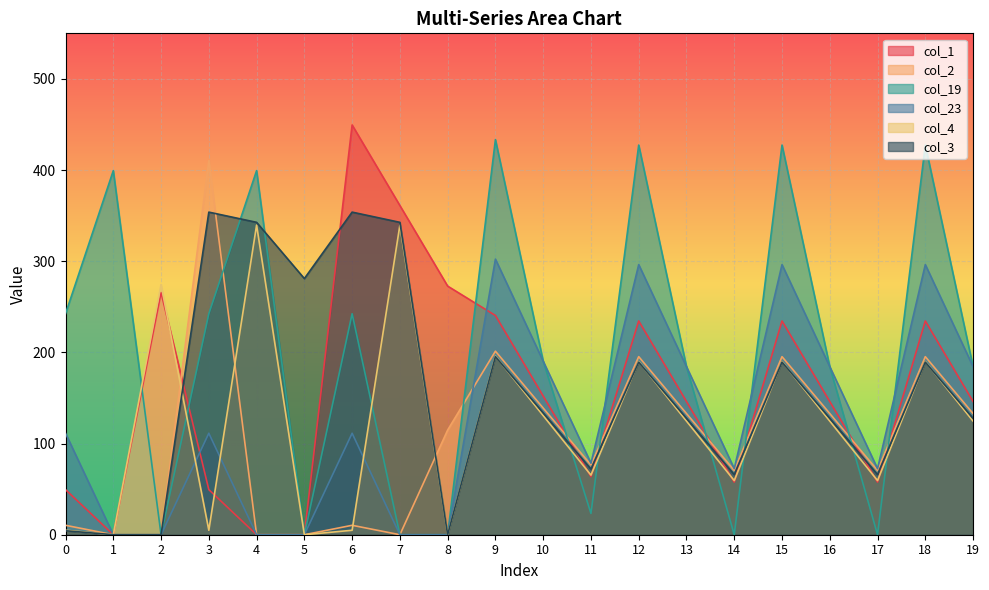

What are all the series names shown in the legend?

col_1, col_2, col_19, col_23, col_4, col_3